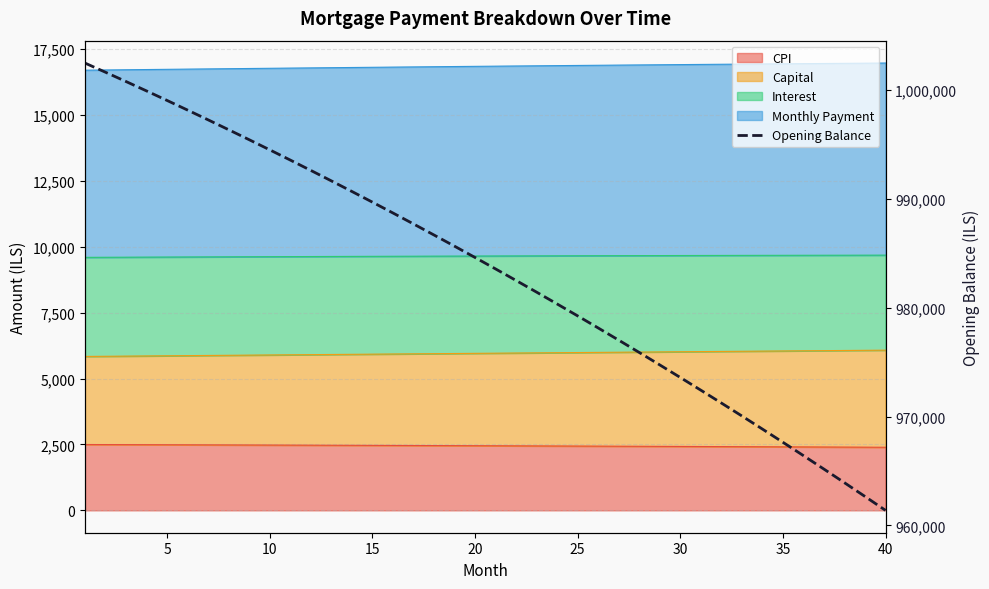

What is the minimum value shown in the chart?

961378.7